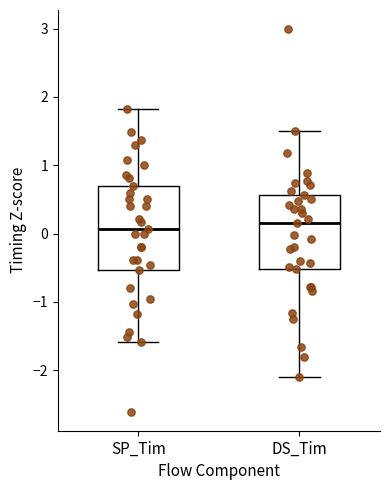

Reading left to right, transcribe this box plot: for each box, give where its median line is, the range the box spans, and where its two whiskers end, as read against the y-axis. The values are not printed on the chart, so give them approximately, as read against the axis.

SP_Tim: median 0.1, box -0.5 to 0.7, whiskers -1.6 to 1.8
DS_Tim: median 0.2, box -0.5 to 0.6, whiskers -2.1 to 1.5